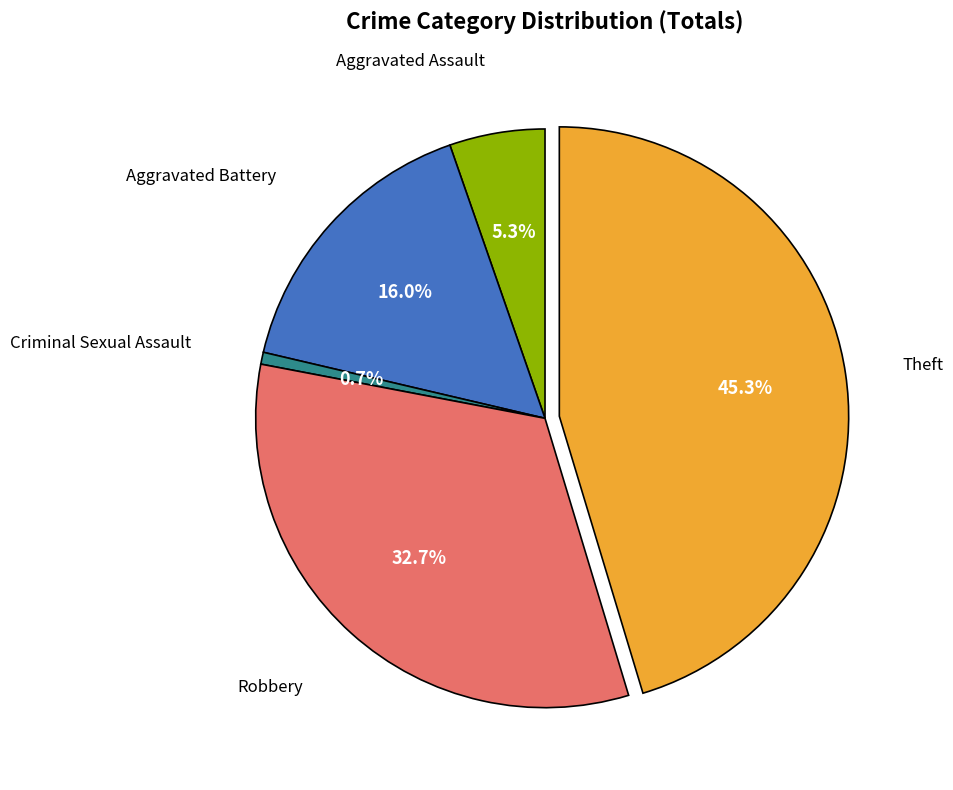

Is there any slice that represents more than half of the pie?

No